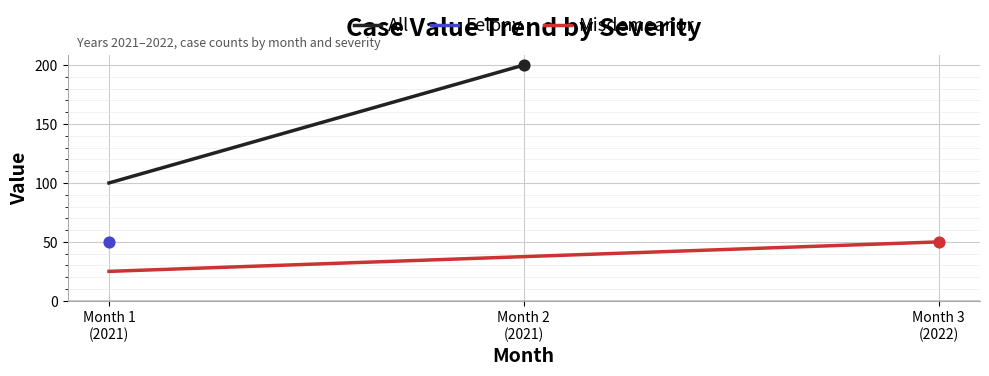

Is the value of All at Month 1
(2021) greater than the value of Misdemeanor at Month 1
(2021)?

Yes